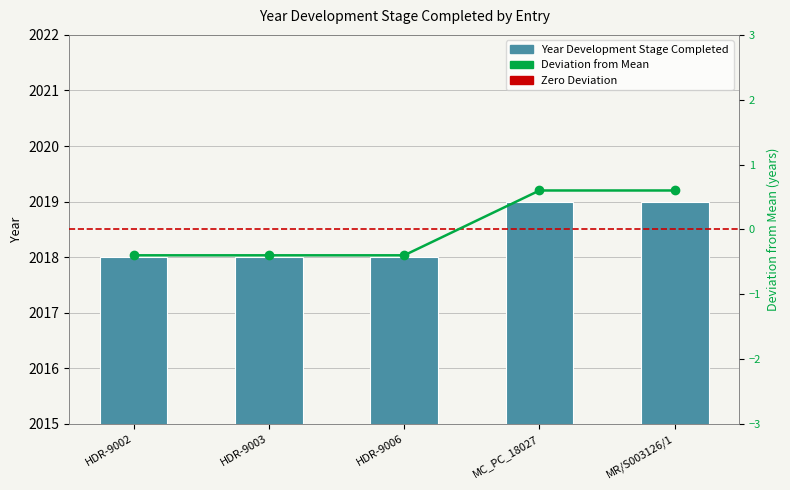

What is the label of the 5th bar from the left?

MR/S003126/1